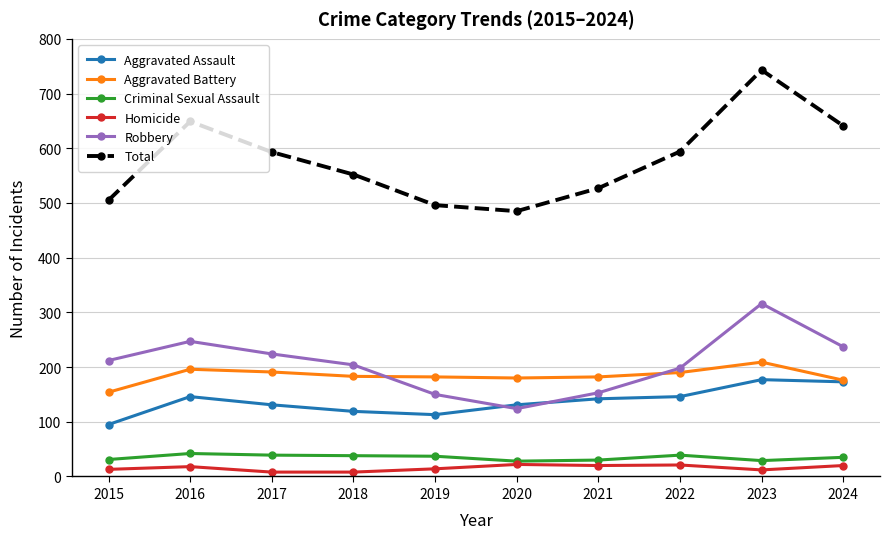

Does the chart have visible grid lines?

Yes